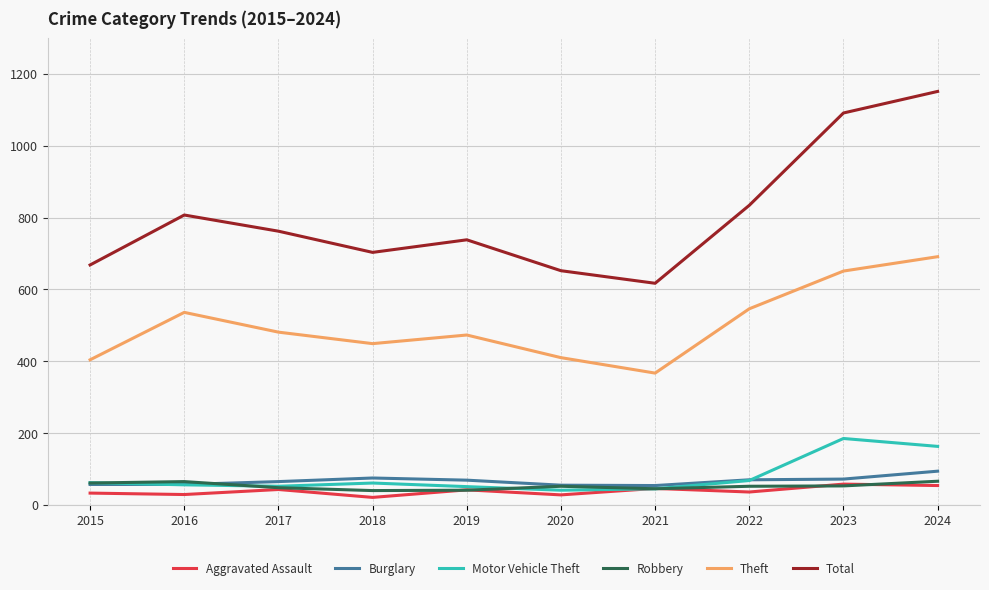

True or false: Theft and Motor Vehicle Theft intersect in this chart.

False